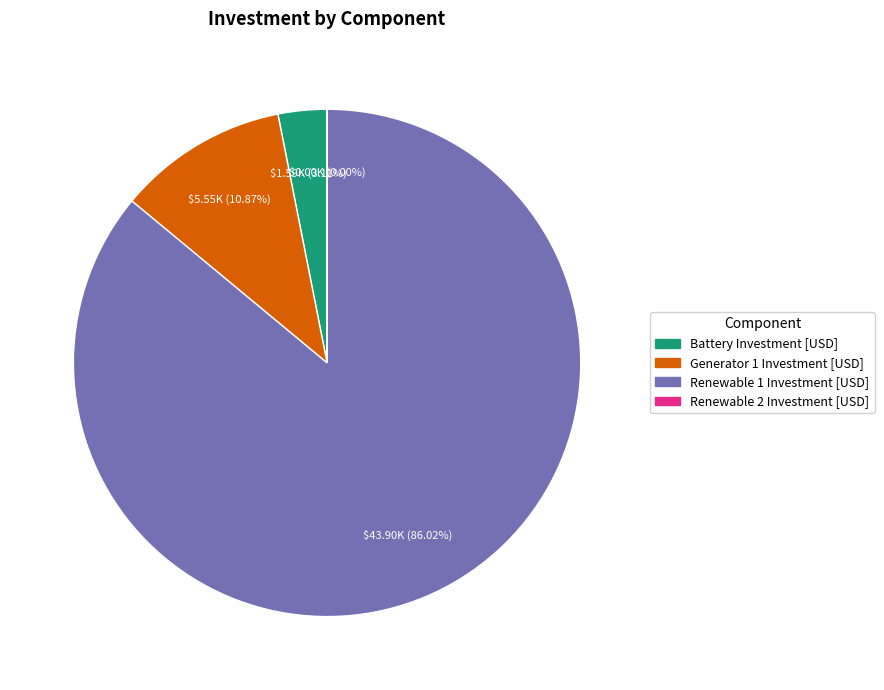

The Generator 1 Investment [USD] slice represents 11% of the pie. True or false?

True